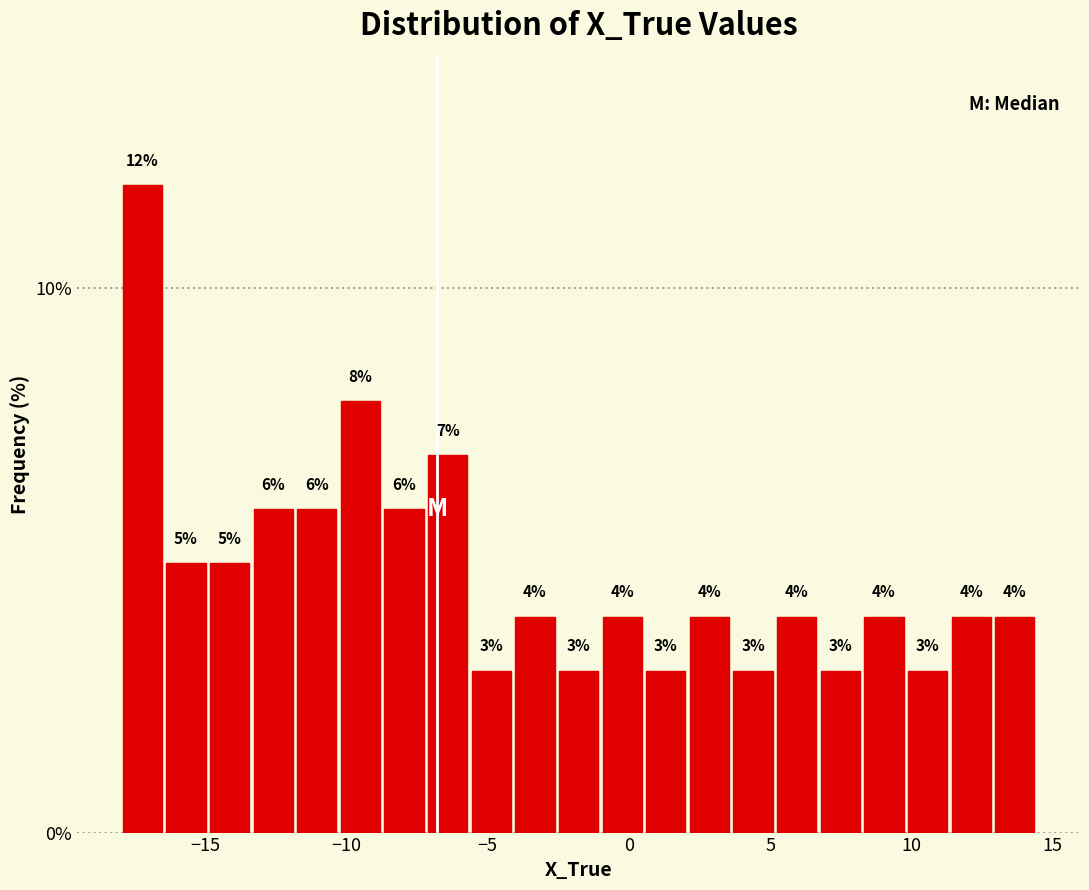

Read against the x-axis, roughly where is the centre of the tallest bar?

-17.0